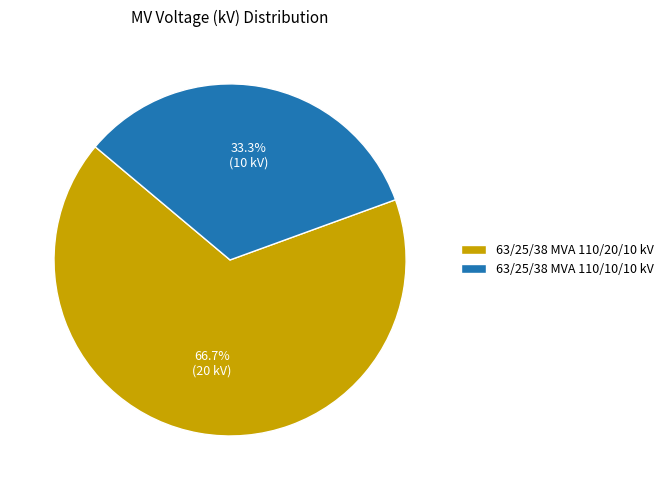

Which category accounts for the majority?

63/25/38 MVA 110/20/10 kV